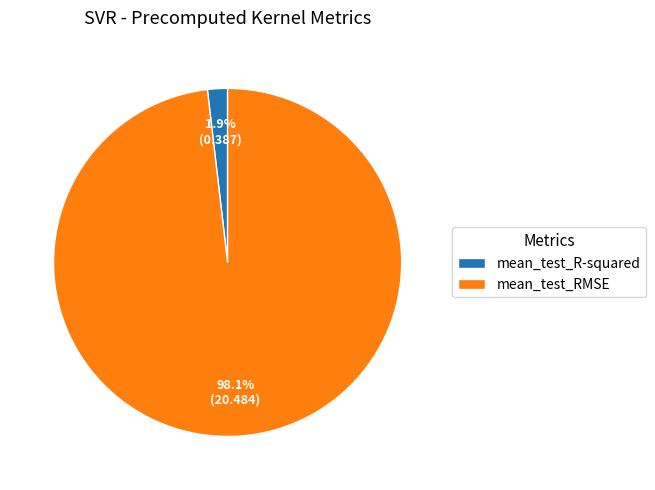

Count the number of slices in the pie.

2